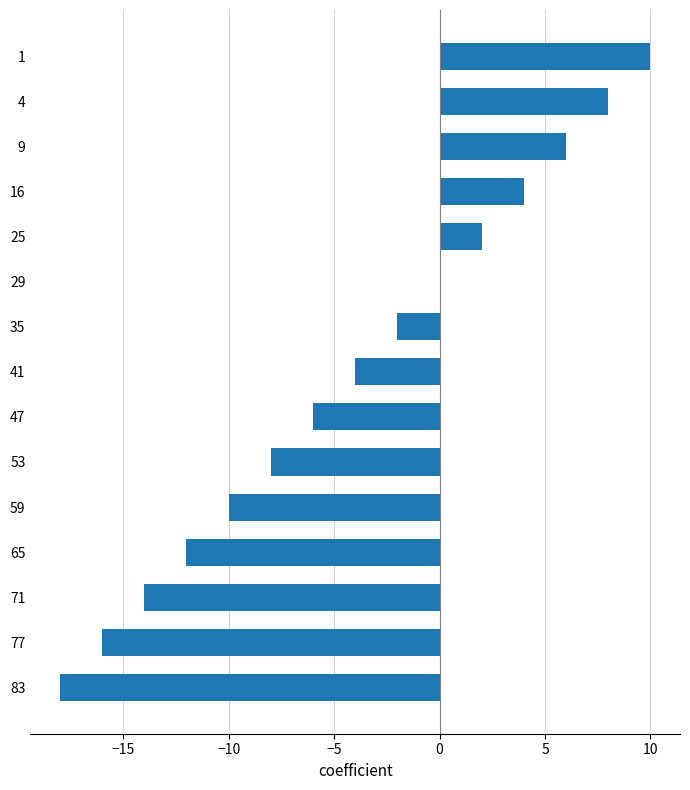

Are the bars horizontal?

Yes